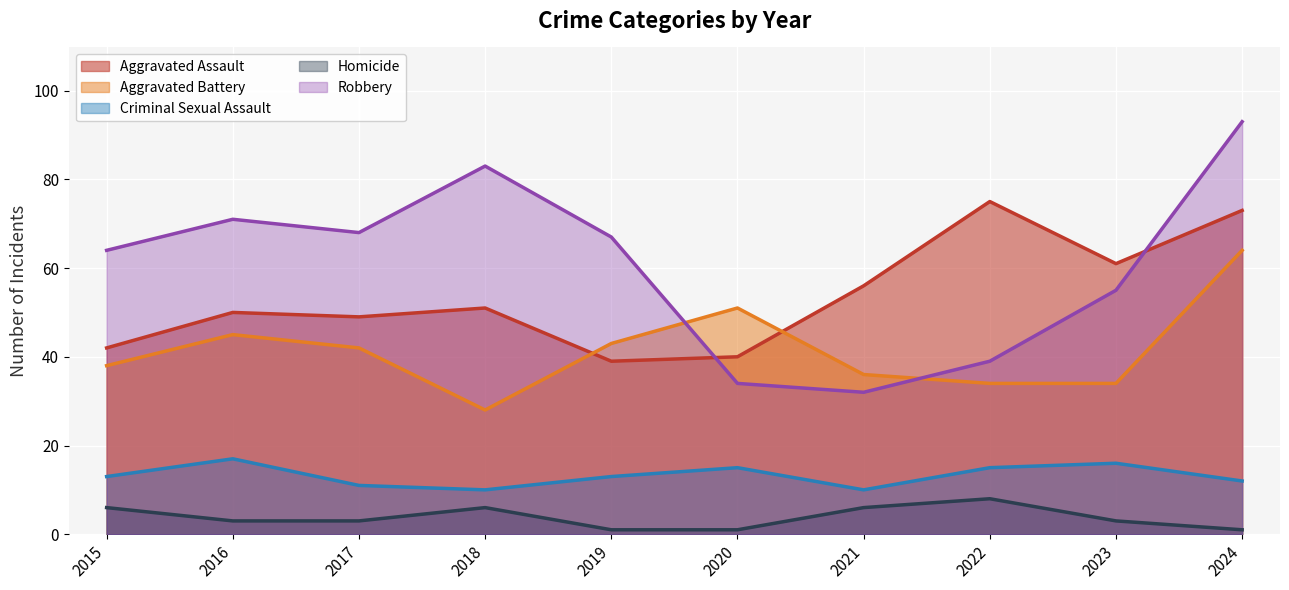

What is the difference between the second highest and second lowest values in the Criminal Sexual Assault series?

6